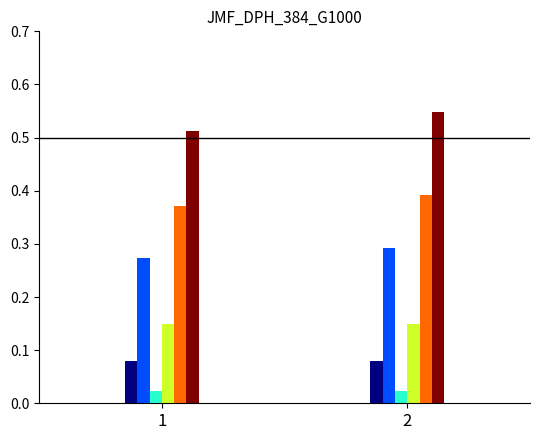

What is the total value across all series at 2?

1.5